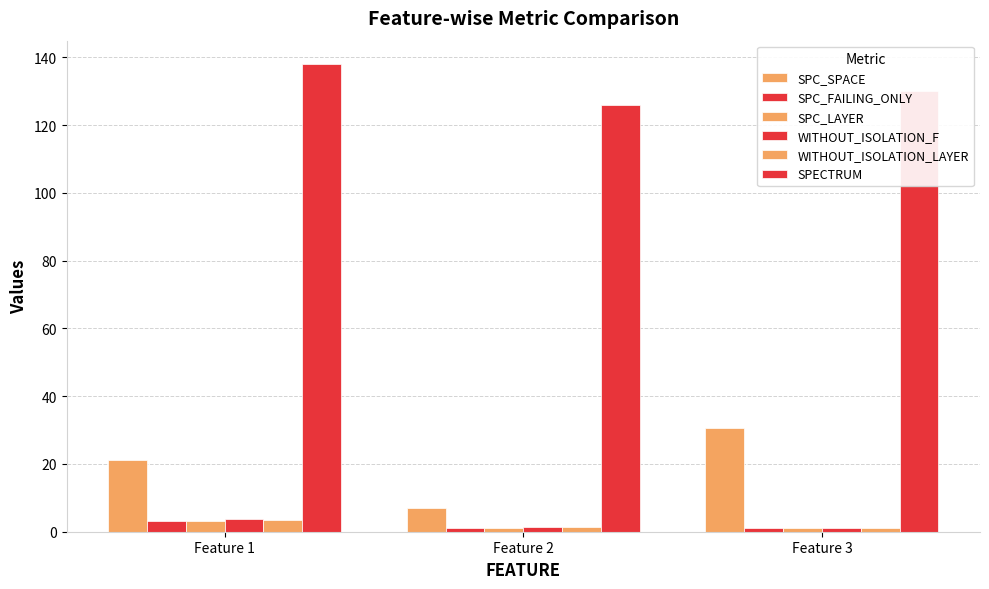

At how many categories does at least one series exceed 119?

3